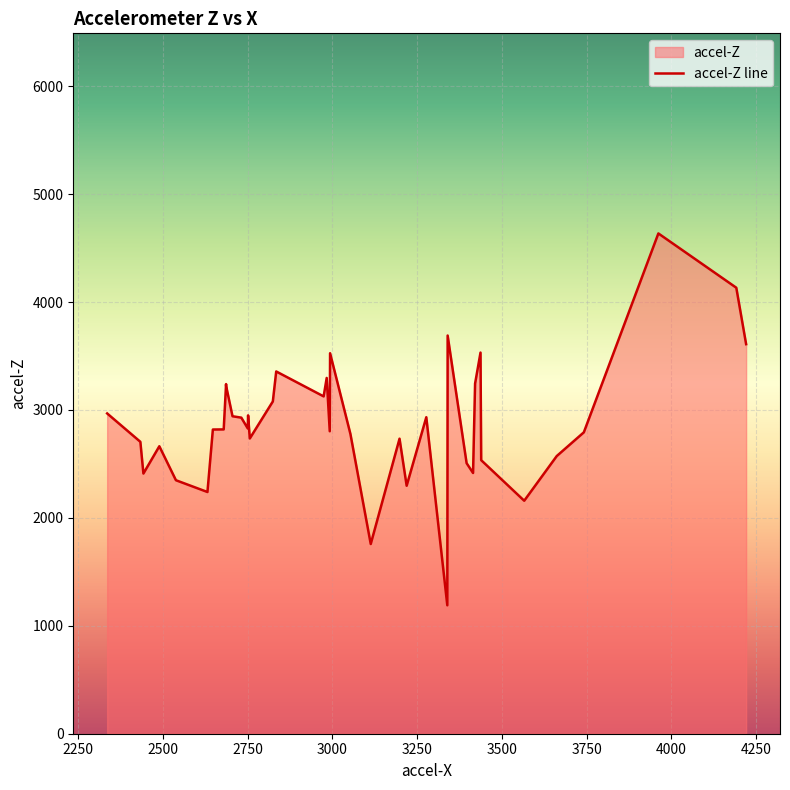

How many points are lower than both their immediate neighbors (excluding endpoints)?

9